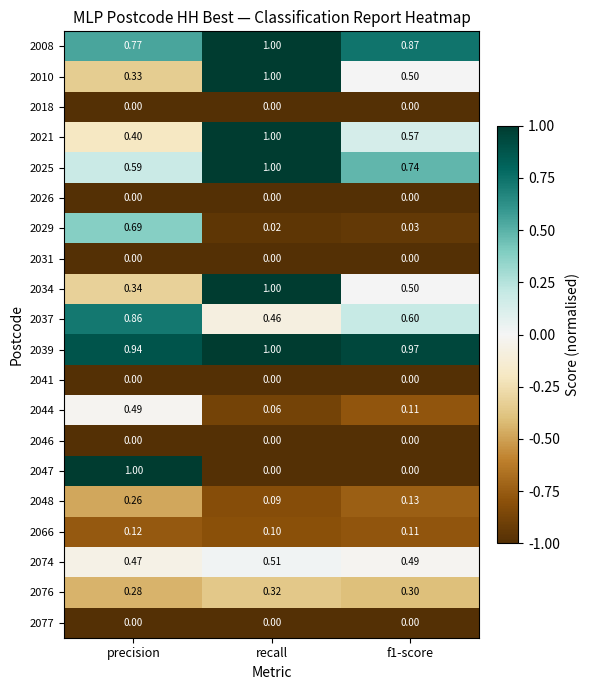

At which label does 2076 reach its minimum?

precision